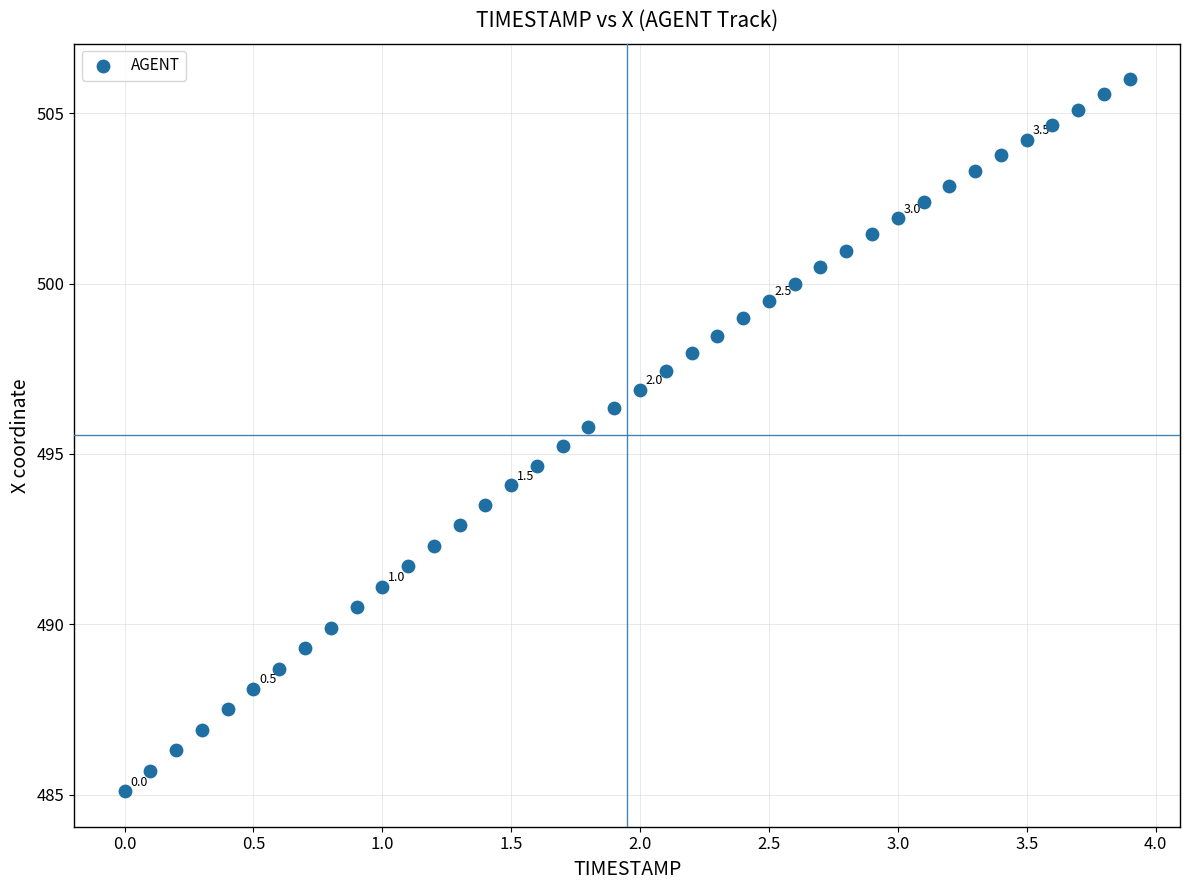

What is the range of X values (max minus min)?

3.9